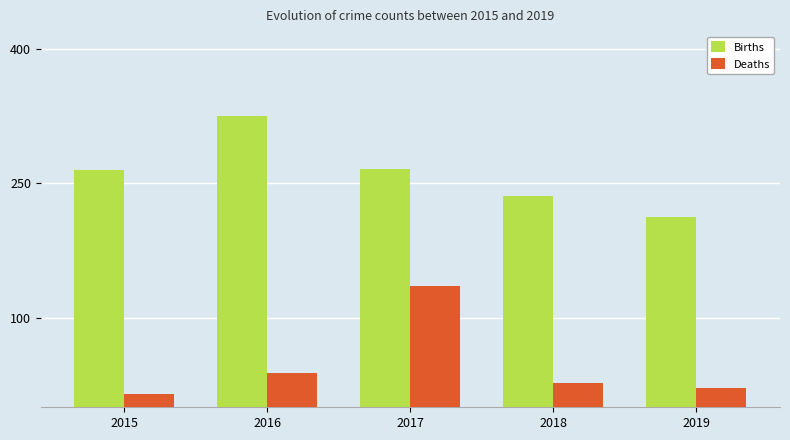

What is the sum of the Births values at 2015 and 2019?

478